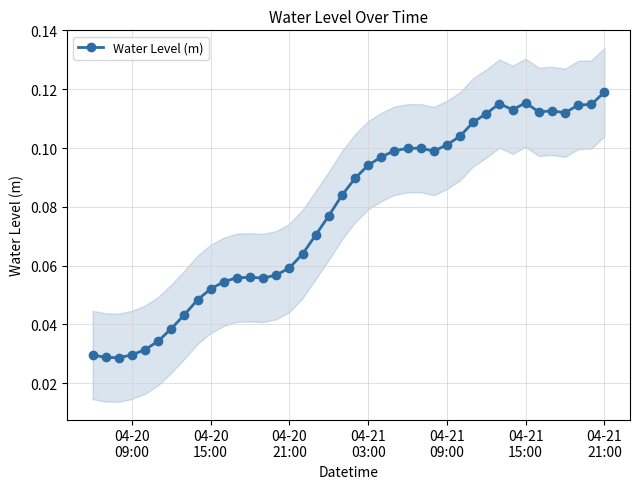

How many lines are shown in the chart?

1